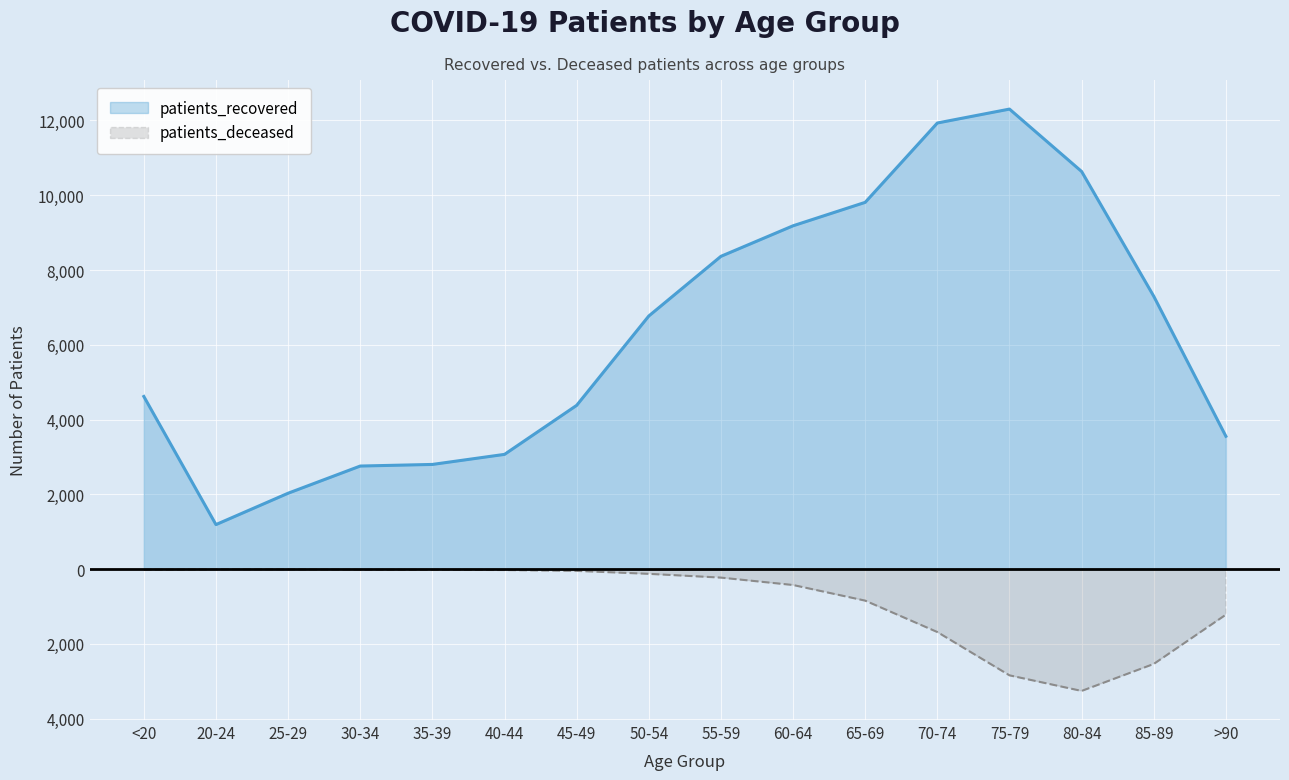

What position from the right is <20?

16